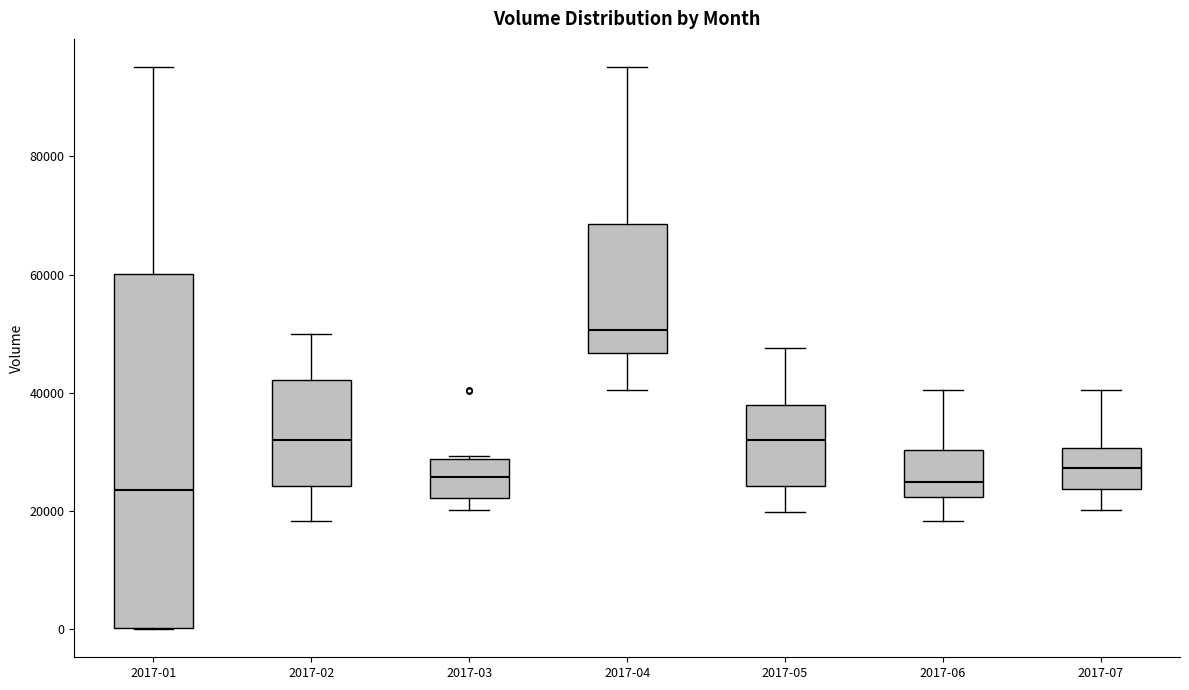

Comparing the boxes themselves (not the whiskers), which one is the tallest?

2017-01